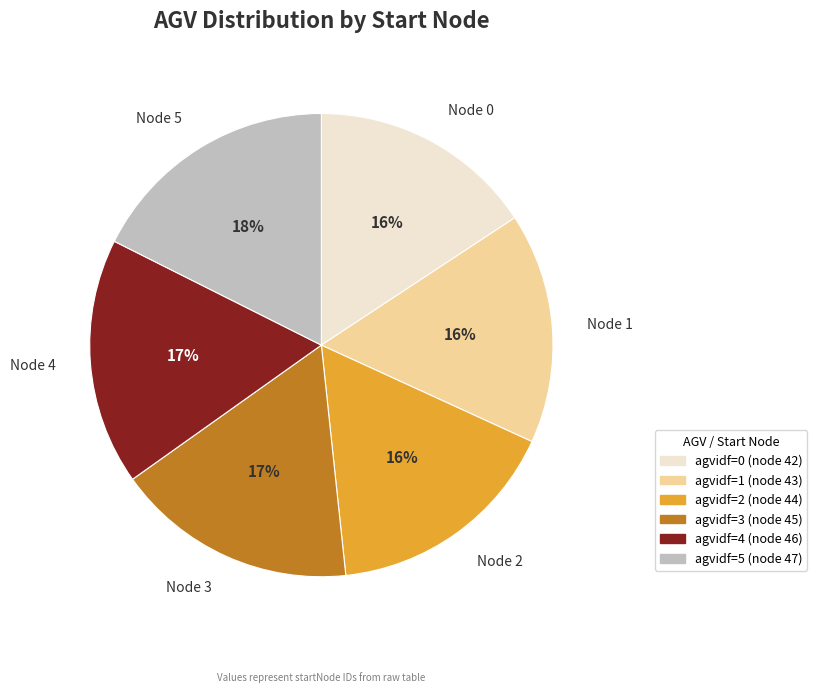

How many segments does this pie chart have?

6